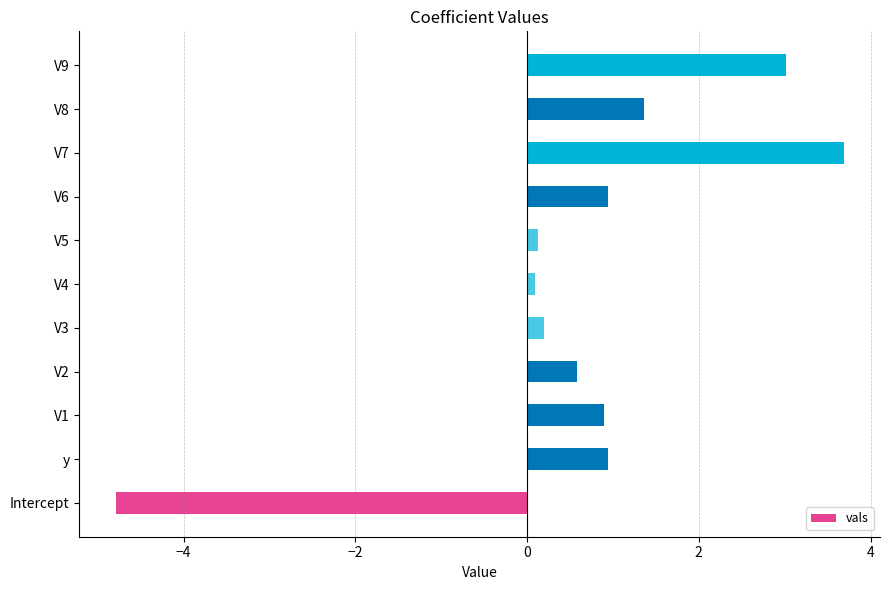

True or false: the data shows 0.2 at V1.

False